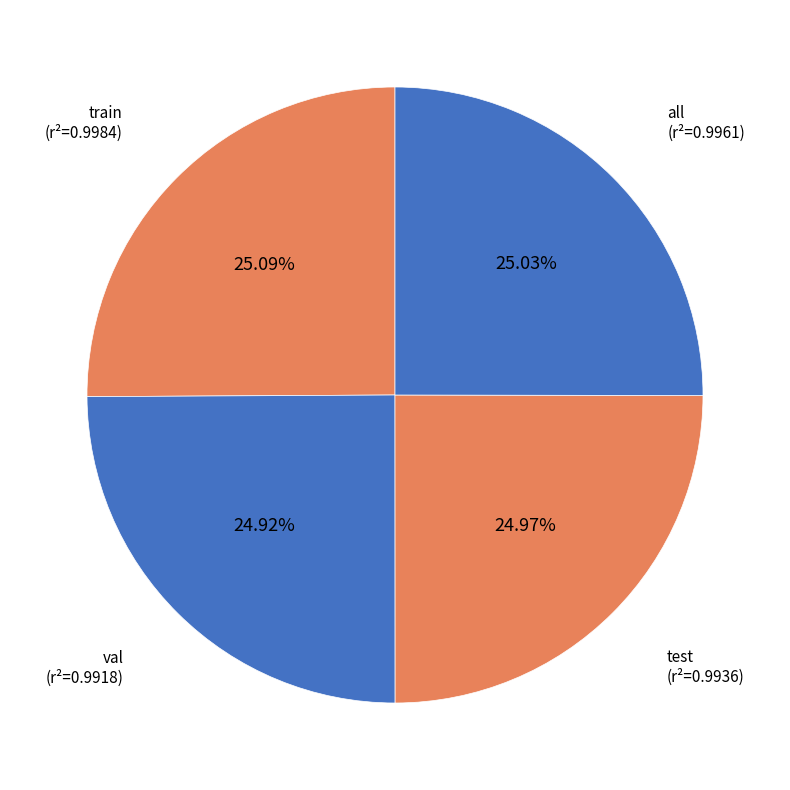

Count the number of slices in the pie.

4